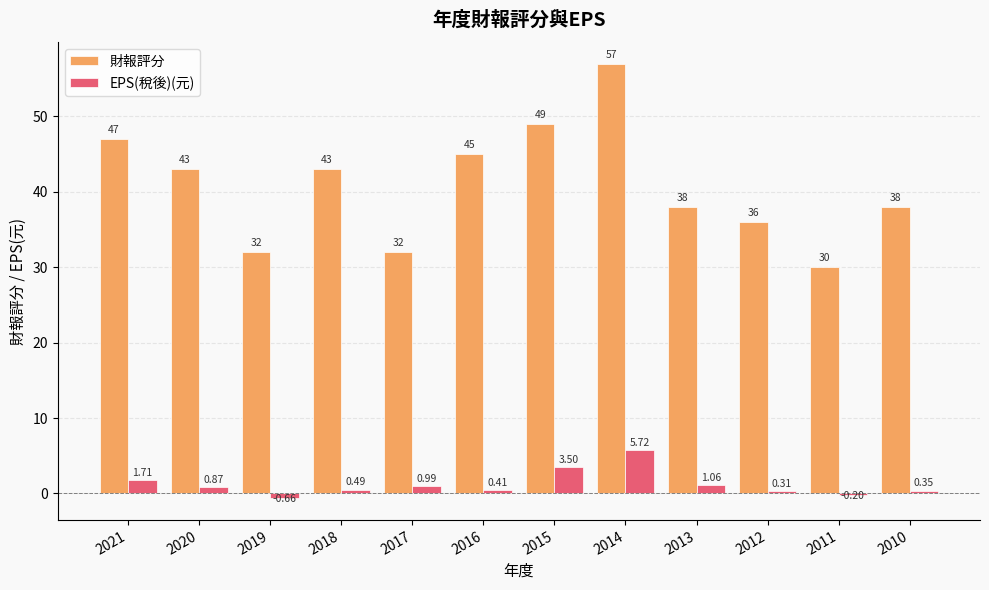

What is the sum of the 財報評分 values at 2020 and 2015?

92.0